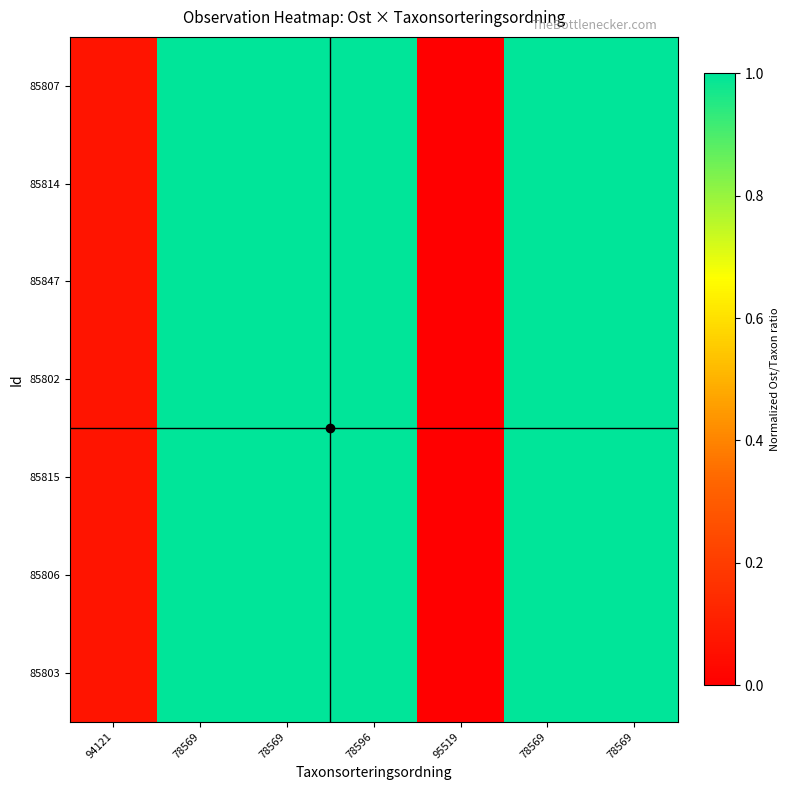

At 78569, list the series in order from smallest to largest.

85806, 85807, 85802, 85803, 85847, 85815, 85814